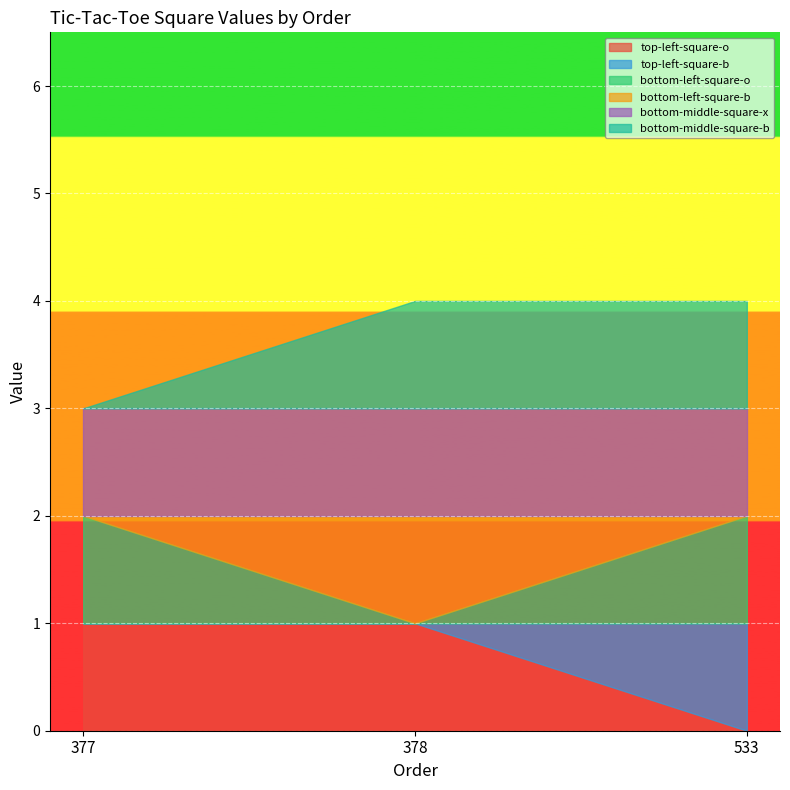

Which has a higher value, 378 or 377?

378